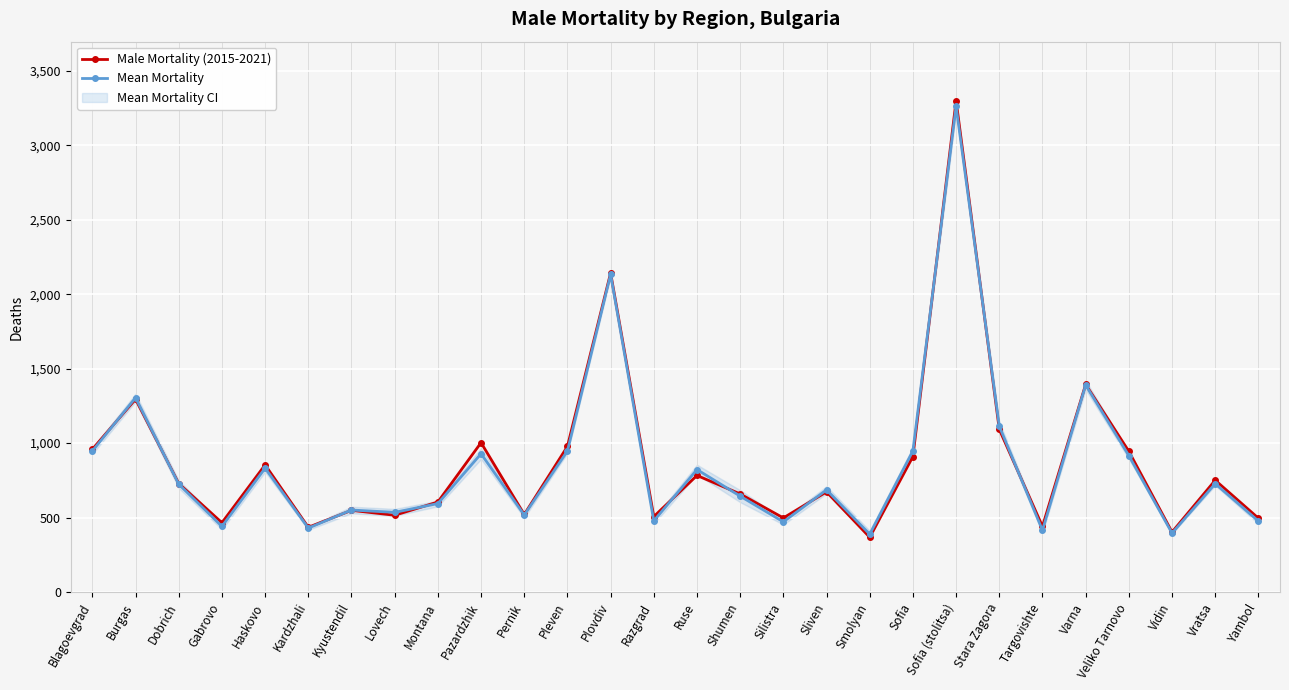

Which series ends up on top after the final intersection of Mean Mortality and Male Mortality (2015-2021)?

Male Mortality (2015-2021)